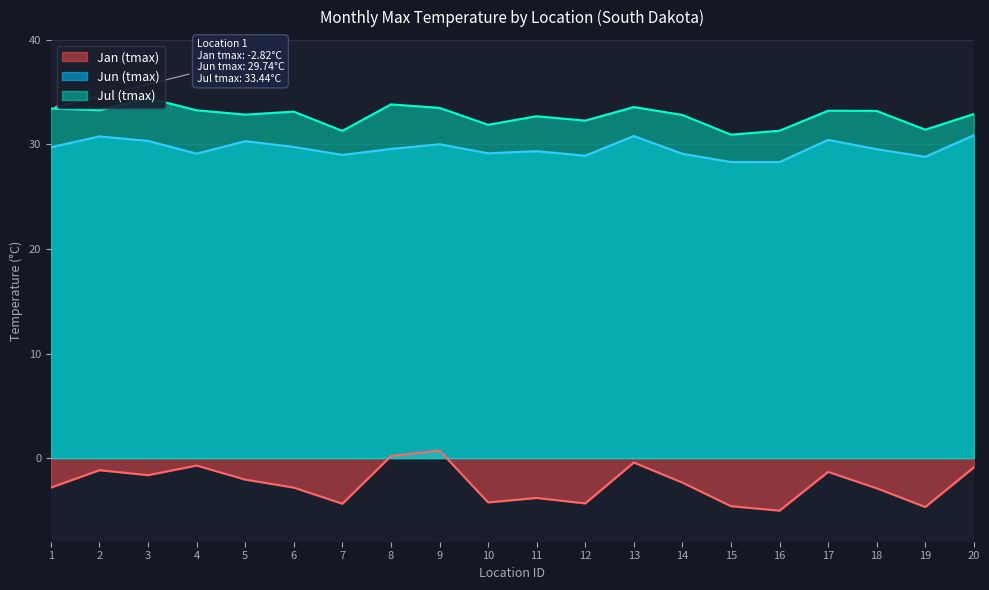

What is the value of the Jun (tmax) point at the 9th from the left?

30.0